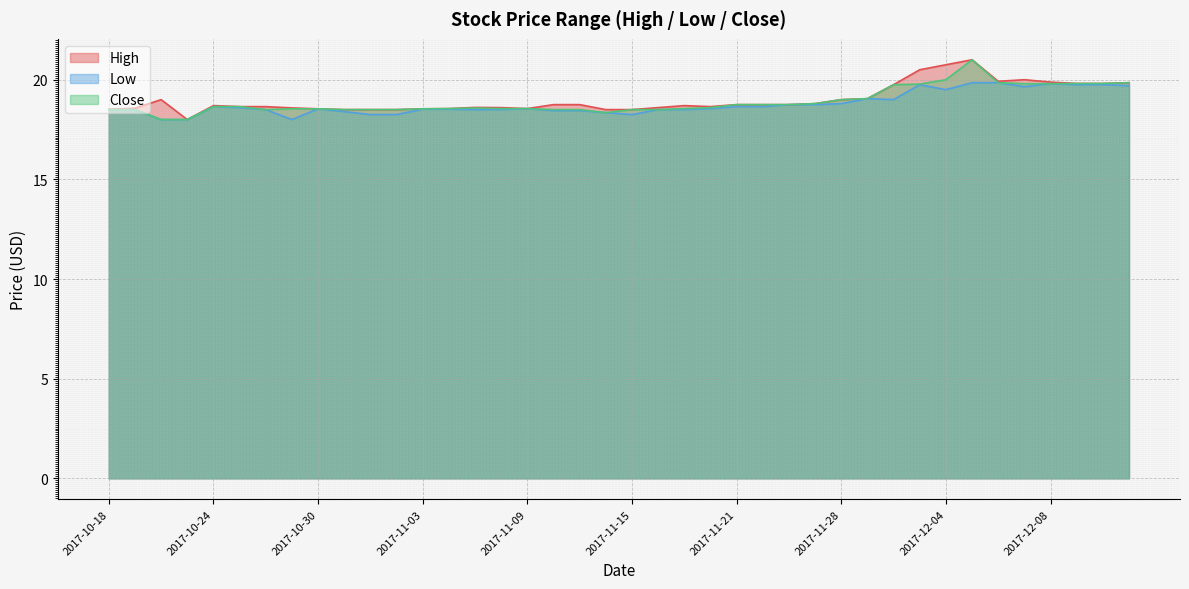

True or false: Close and Low intersect in this chart.

False